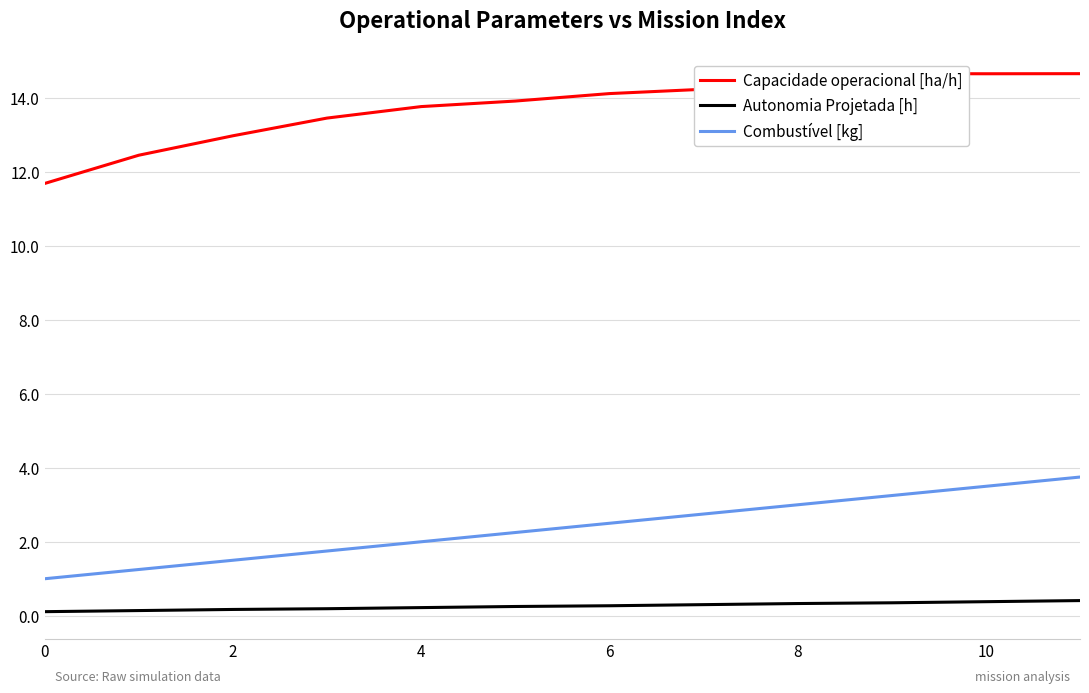

Where is Capacidade operacional [ha/h] nearest to the value 13?

4